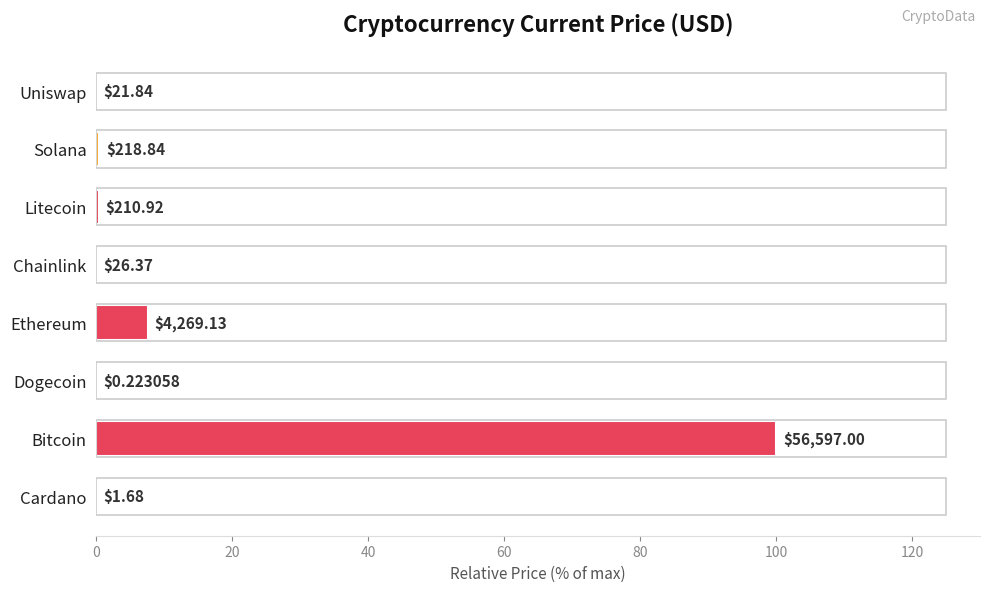

Does the chart contain stacked bars?

No